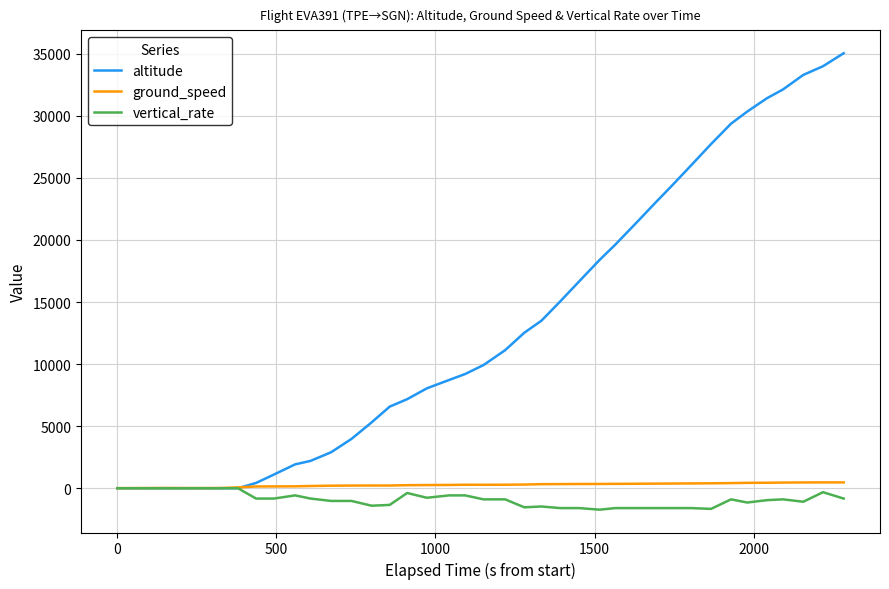

Which series has the largest total across all categories?

altitude